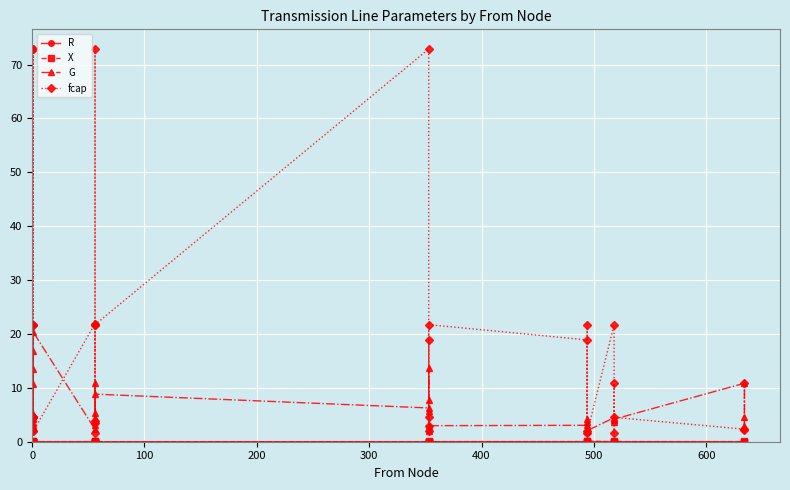

In G, how many points are lower than both neighbors (excluding endpoints)?

11